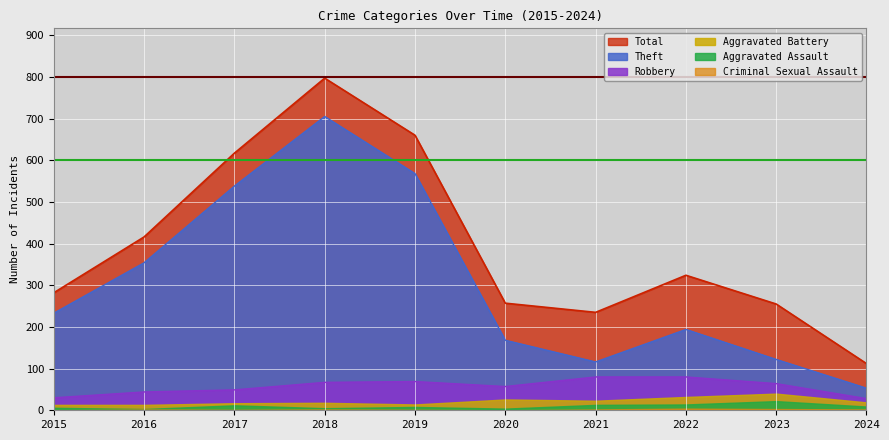

What is the maximum value shown in the chart?

797